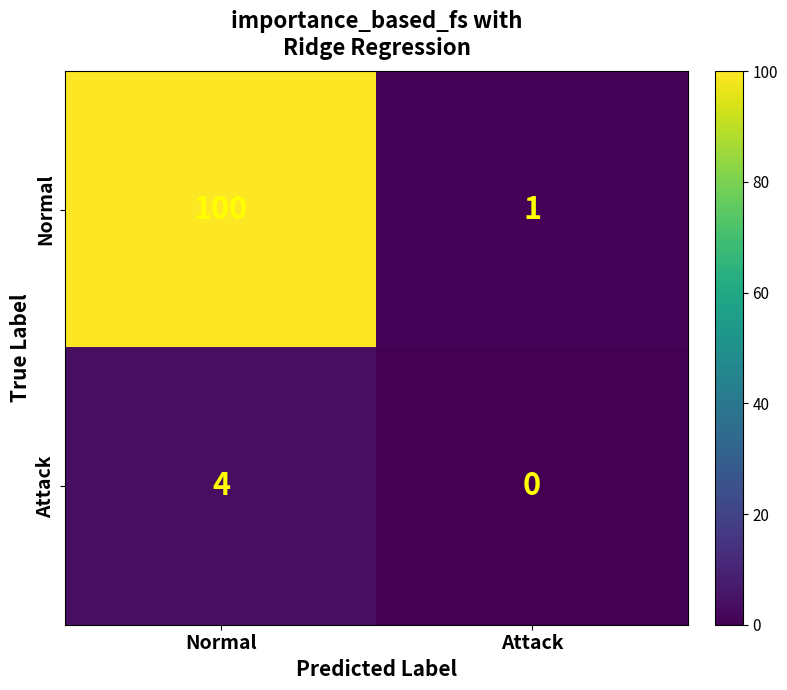

Reading left to right, what are all the values shown in this chart?

Normal: 100	1
Attack: 4	0